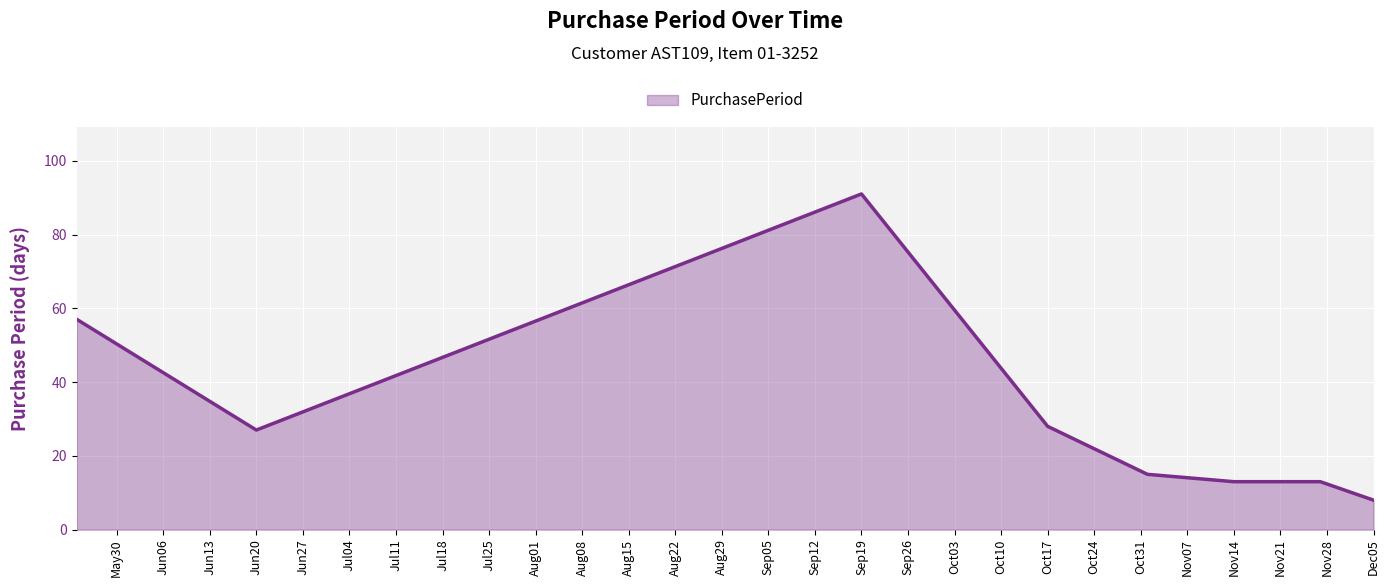

What is the greatest value displayed?

91